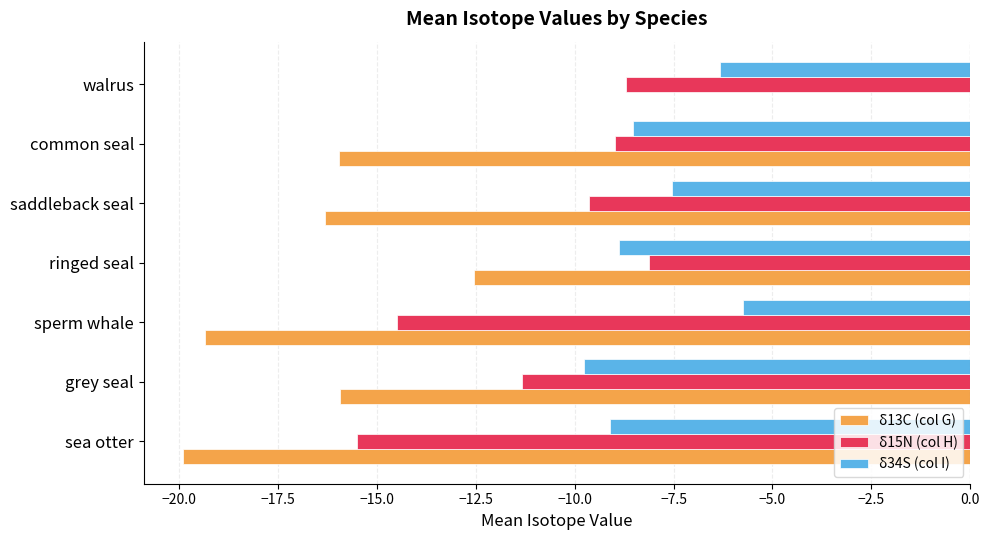

What is the sum of the δ15N (col H) values at sea otter and sperm whale?

-30.0